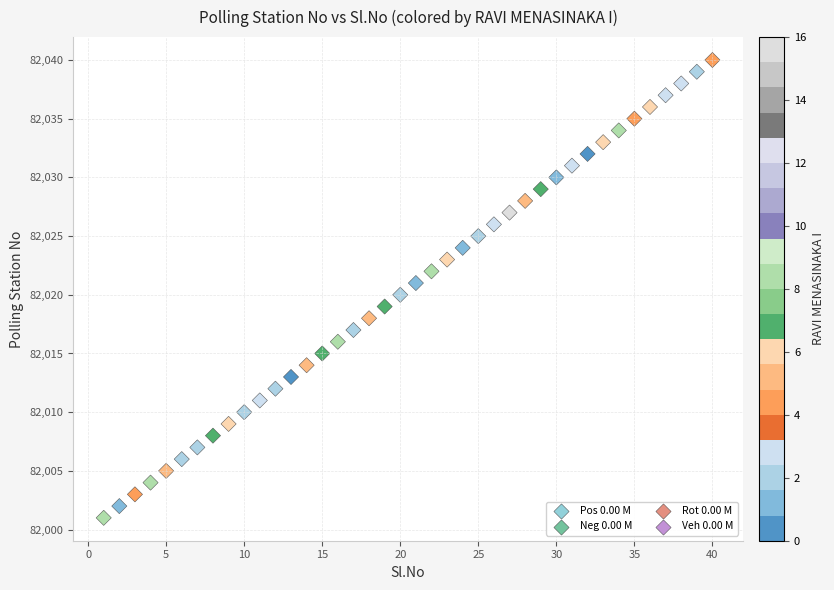

What is the range of Y values (max minus min)?

39